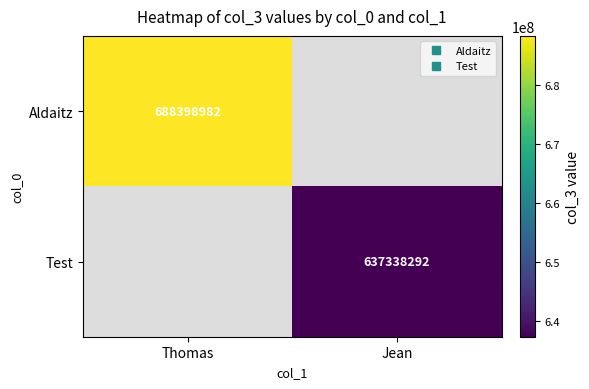

Which category has the highest value across all series?

Thomas